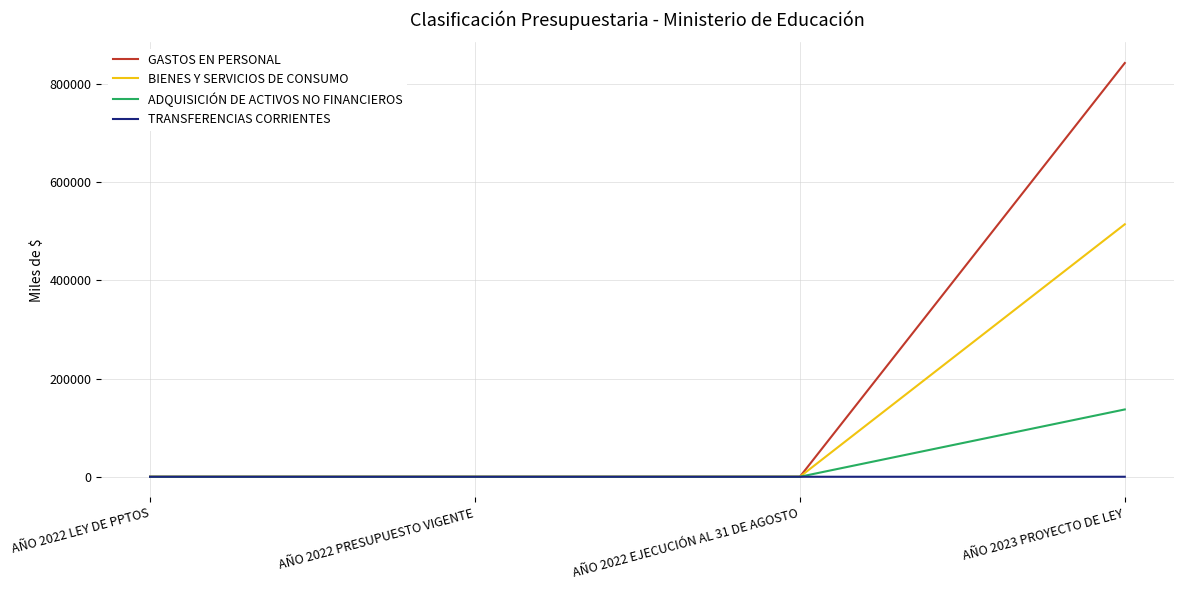

At how many categories does at least one series exceed 432890?

1